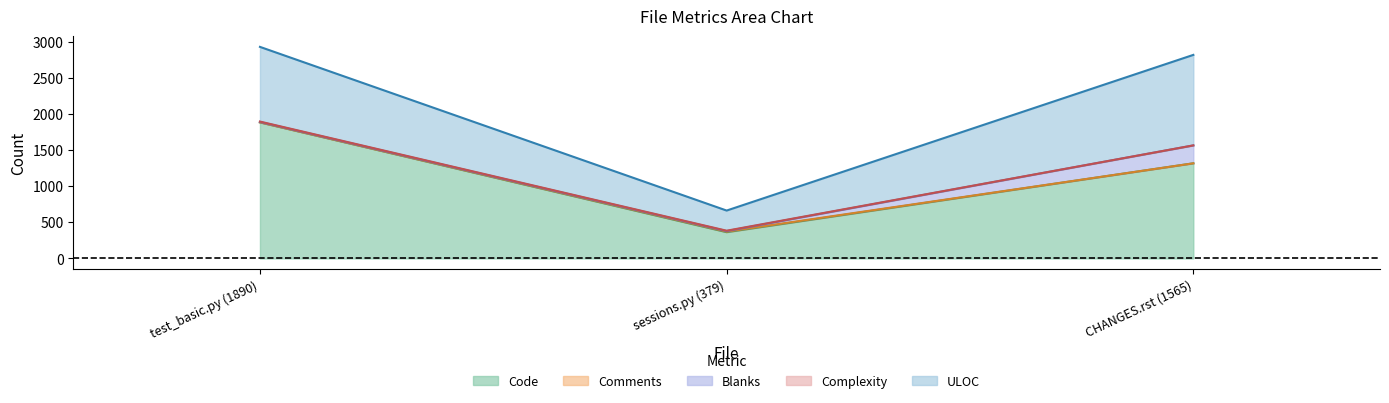

What is the approximate value of Complexity at sessions.py (379)?

5